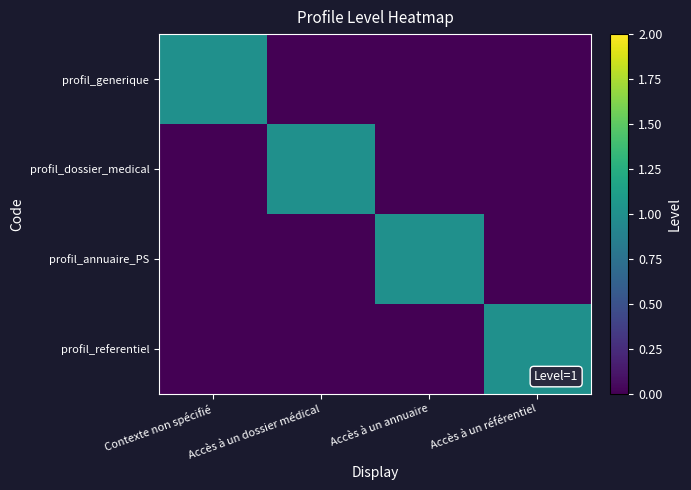

At Accès à un référentiel, list the series in order from smallest to largest.

profil_generique, profil_dossier_medical, profil_annuaire_PS, profil_referentiel